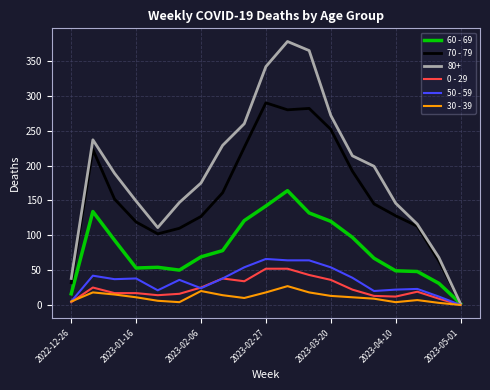

At how many categories does at least one series exceed 277?

3